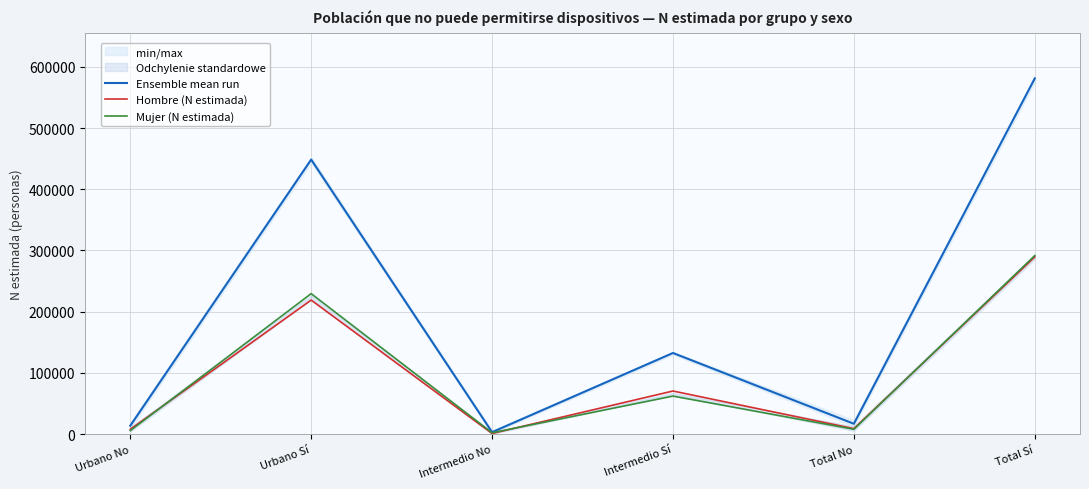

True or false: Mujer (N estimada) has more than 0 points higher than both neighbors.

True